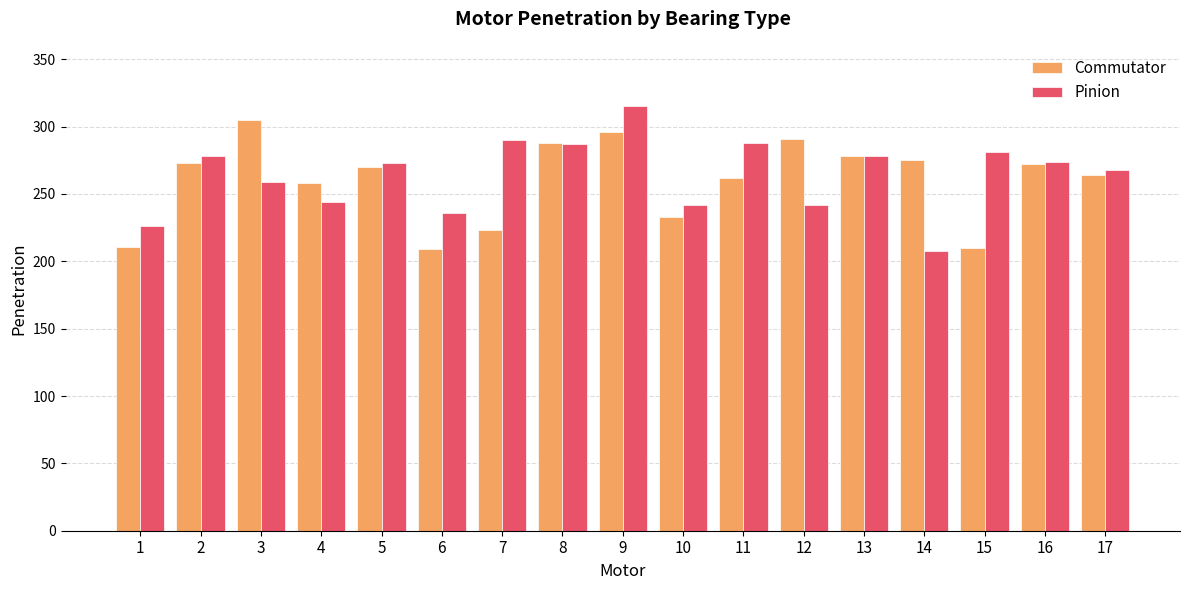

What are all the series names shown in the legend?

Commutator, Pinion